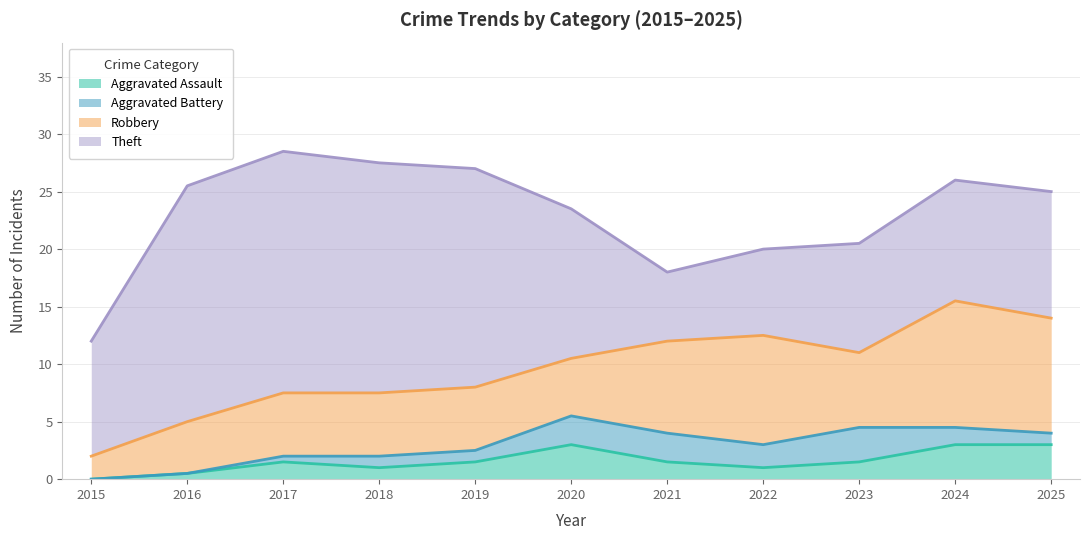

What is the difference between the Aggravated Assault values at 2021 and 2019?

0.0